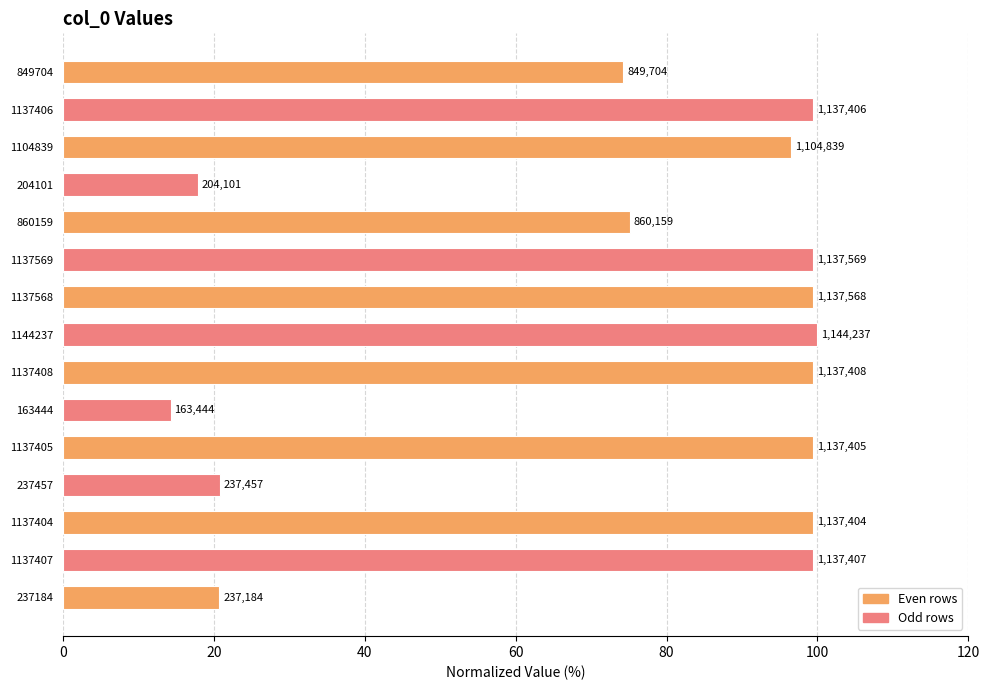

How many bars are there in total?

15